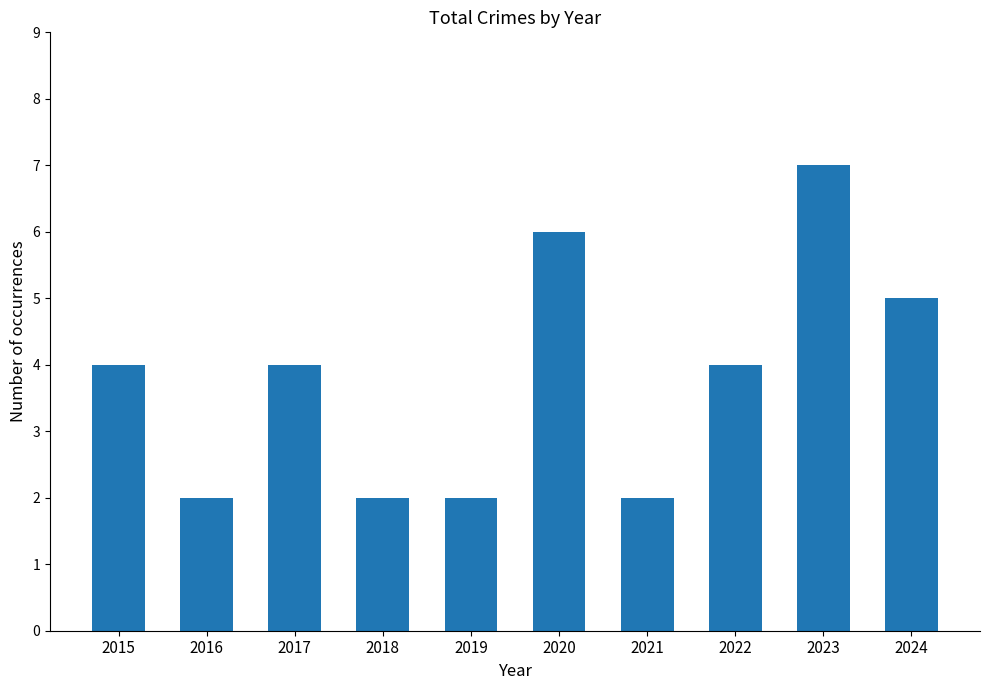

What is the change in value from 2017 to 2023?

+3